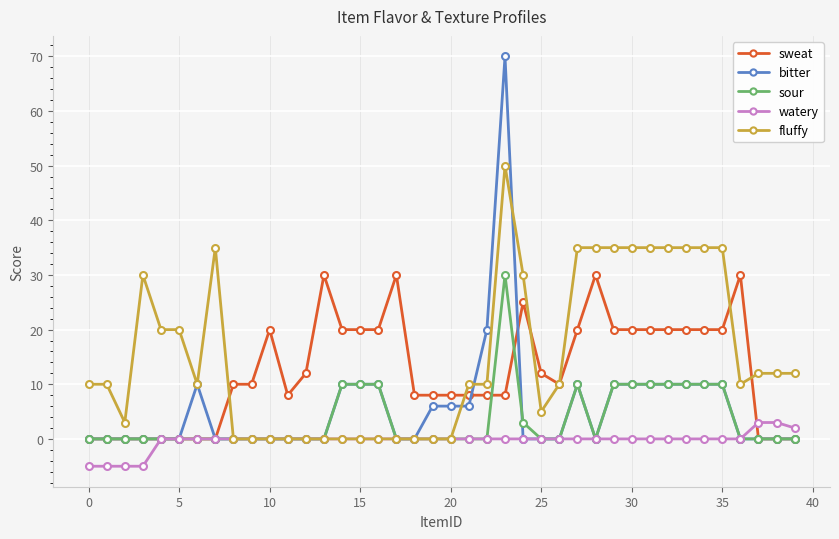

What is the value of the fluffy point at the 33rd from the left?

35